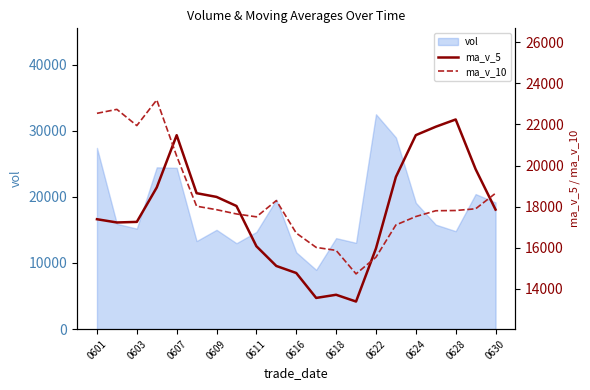

What is the label of the 10th point from the left?

0628